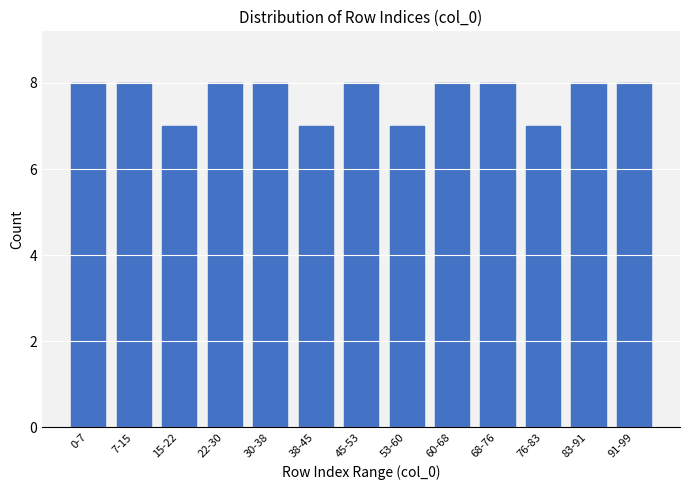

Reading left to right, list all the values displayed in this chart.

8	8	7	8	8	7	8	7	8	8	7	8	8